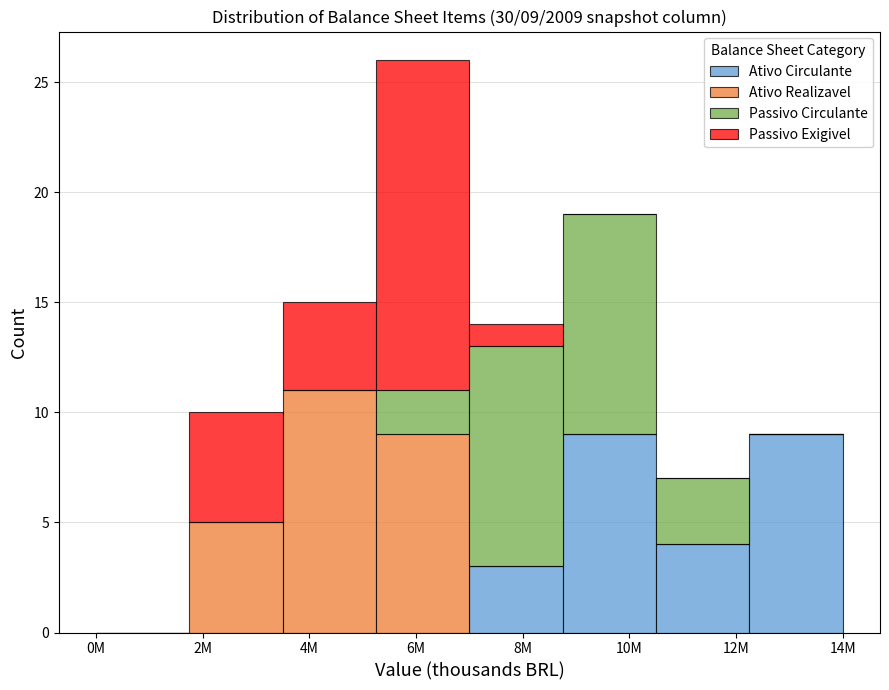

At which category is the sum across all series the highest?

6M